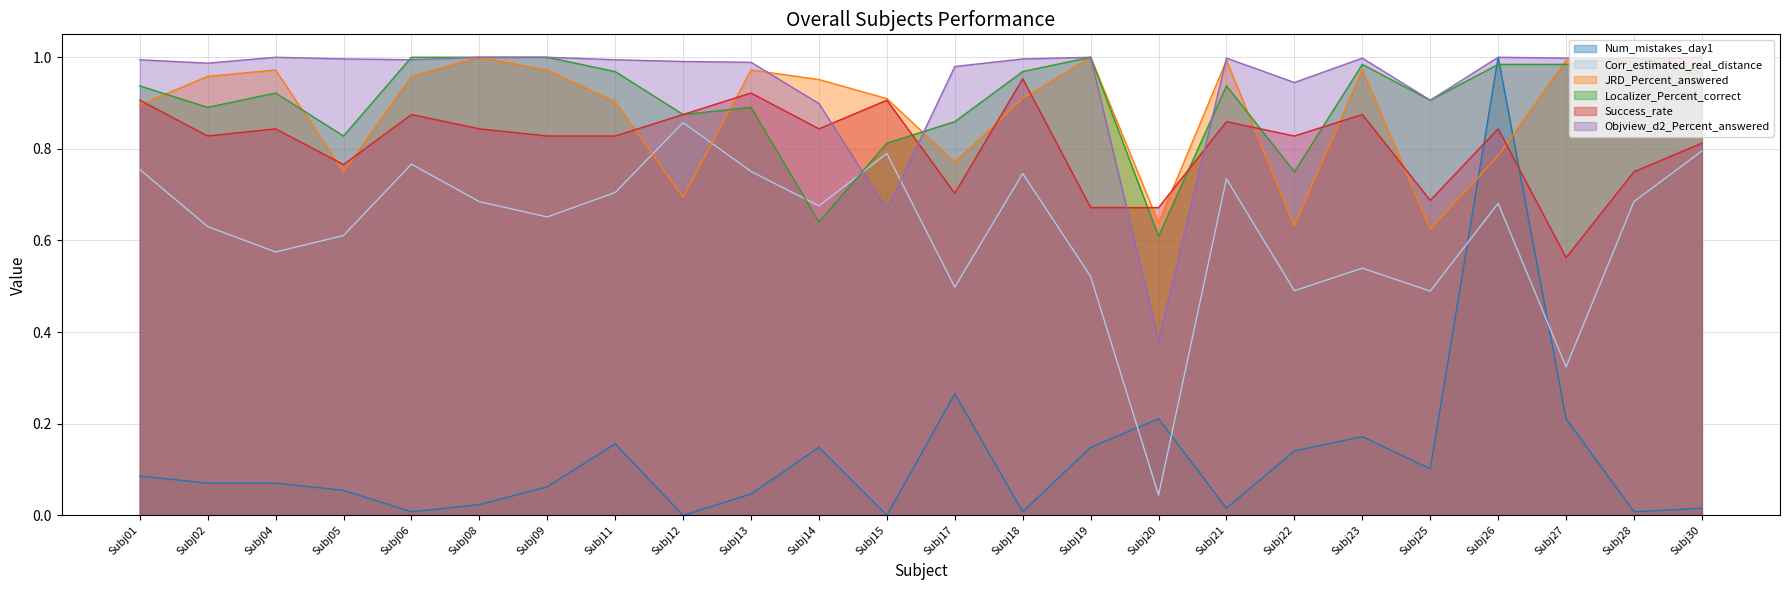

Does the chart display data point markers on the line(s)?

No